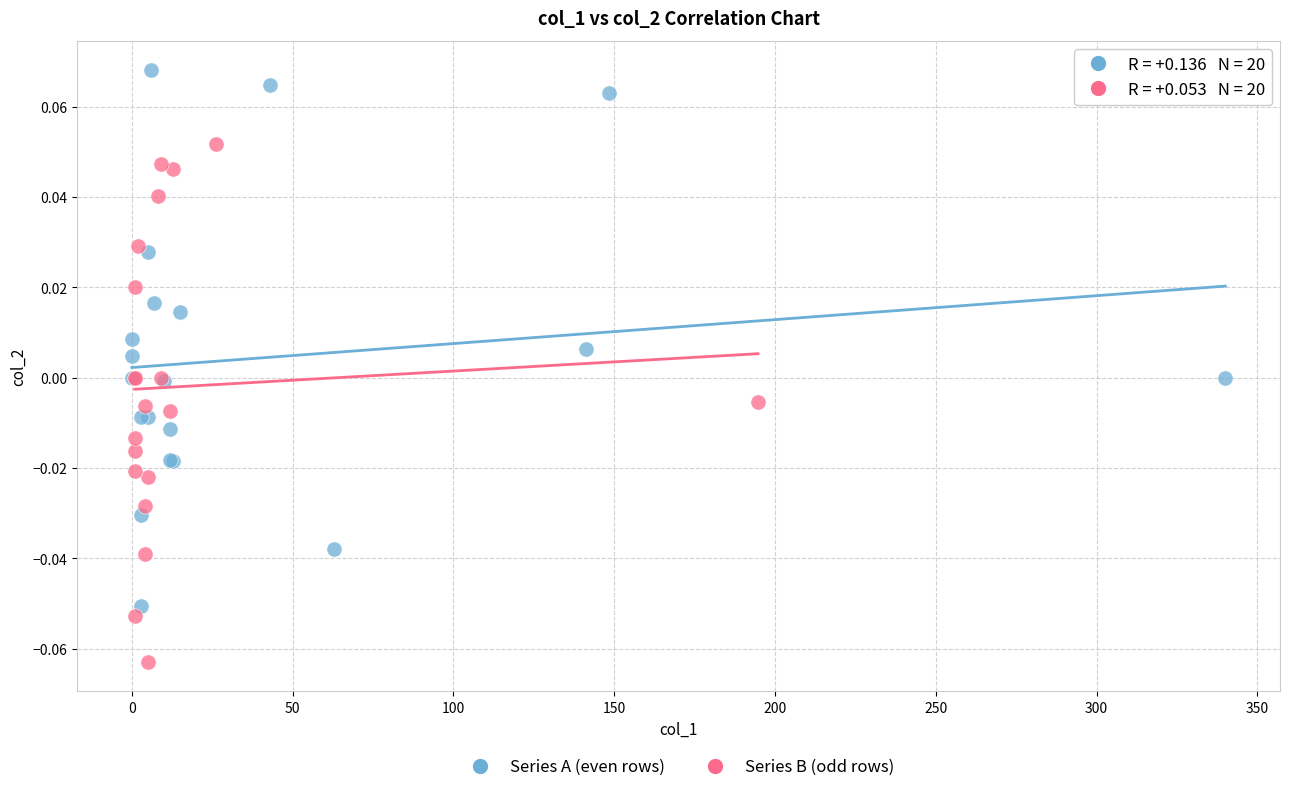

Which series reaches the maximum Y coordinate?

Series A (even rows)